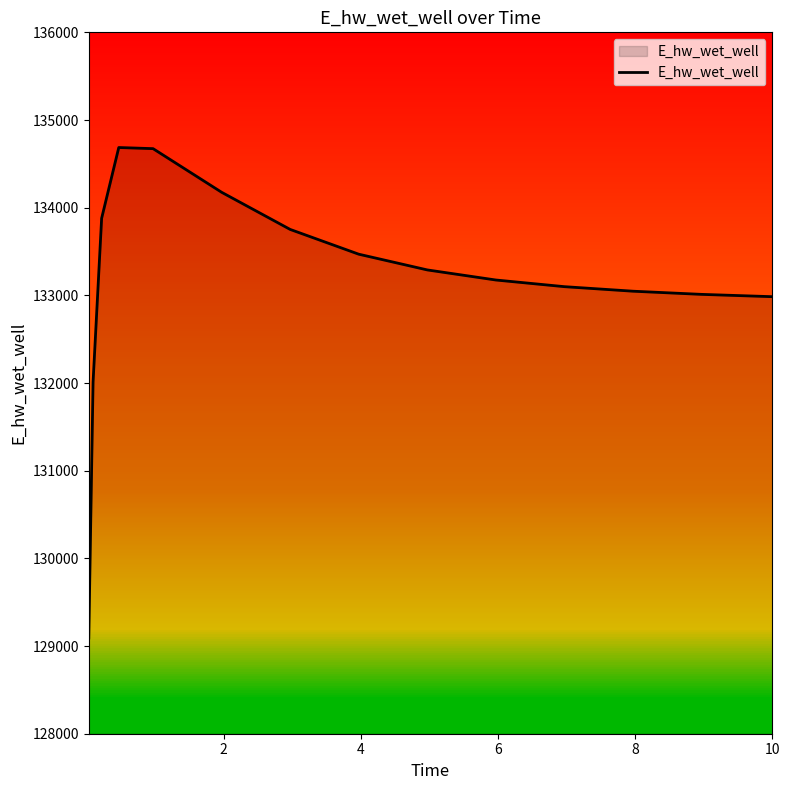

What is the minimum value shown in the chart?

129092.0